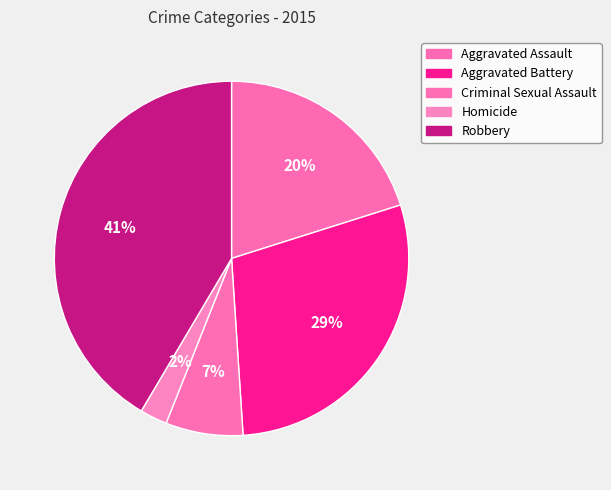

To the nearest percent, what is the average slice percentage?

20%